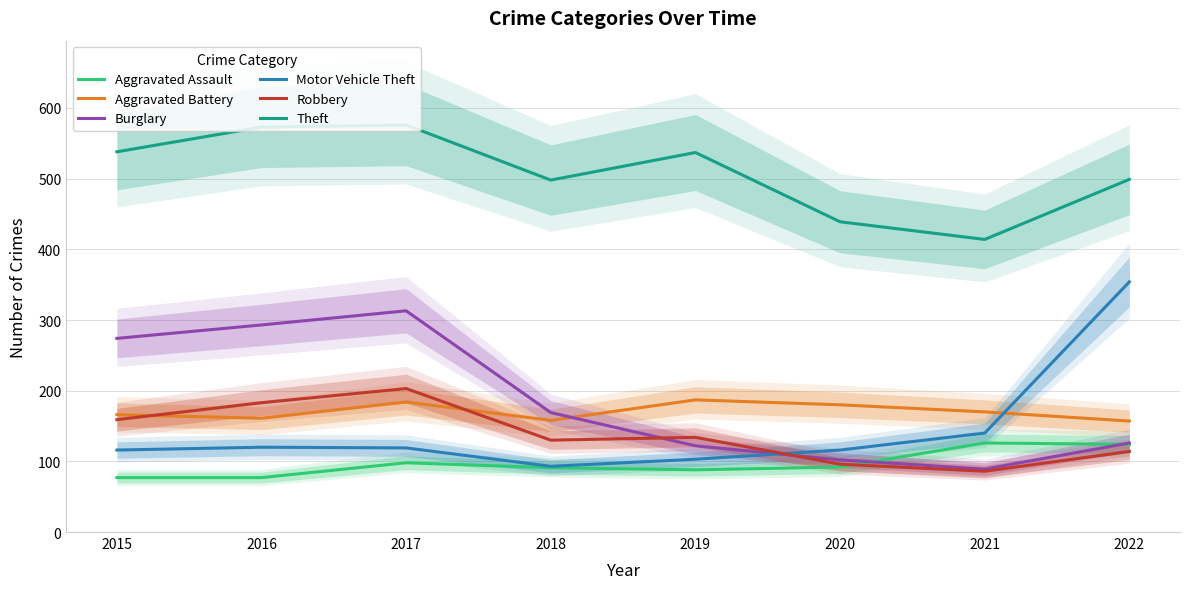

True or false: Robbery has more than 2 interior local peaks.

False